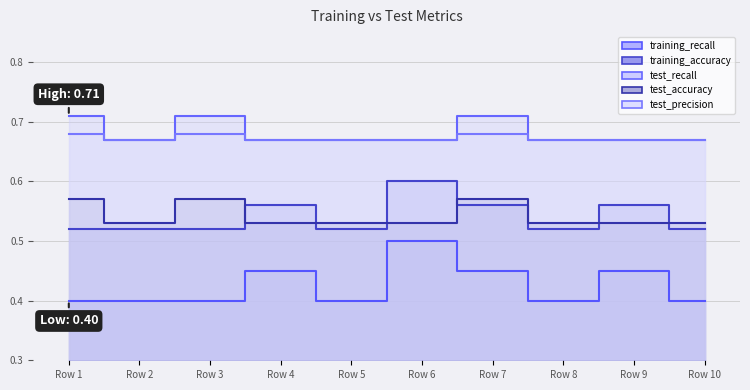

Which label corresponds to the smallest value in the chart?

Row 1